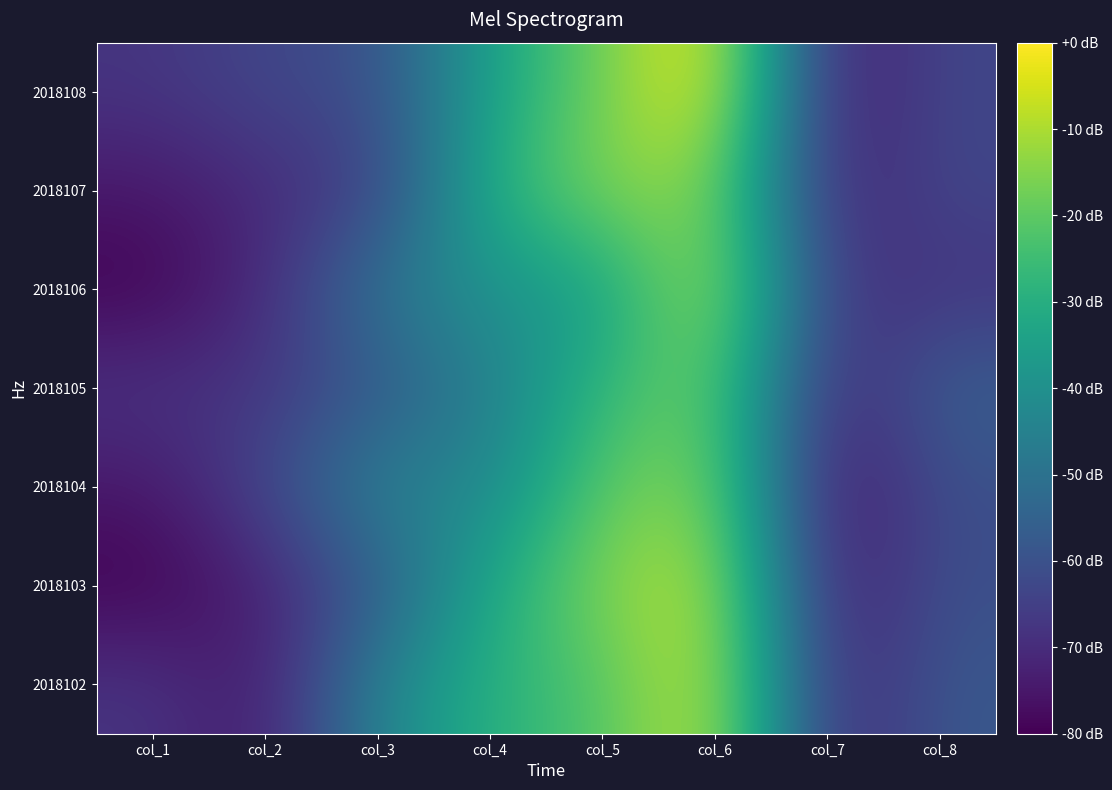

How many series are shown in this chart?

7